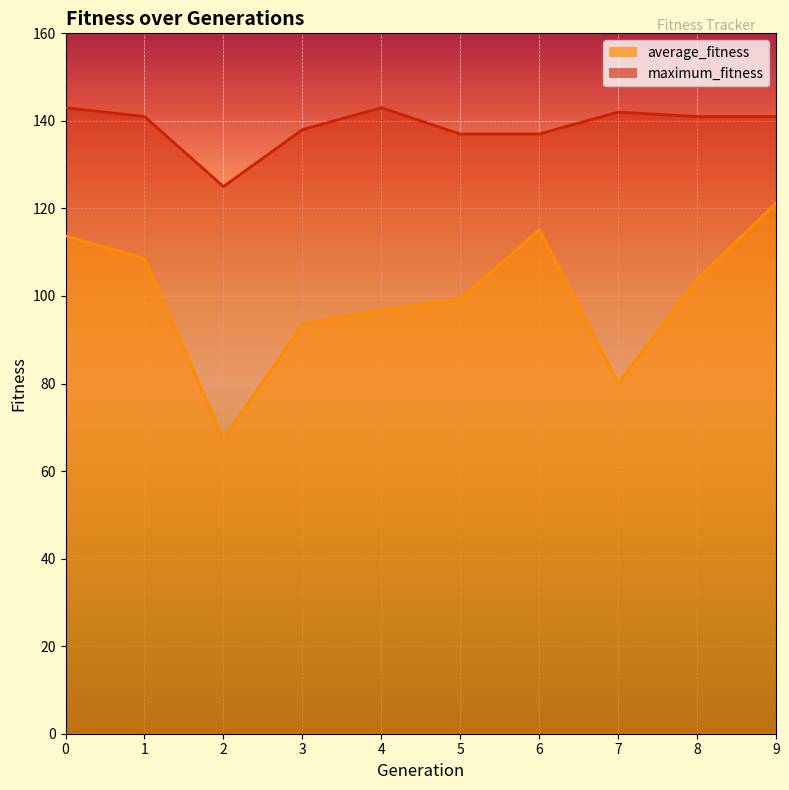

Read the average_fitness value at 3.

93.6